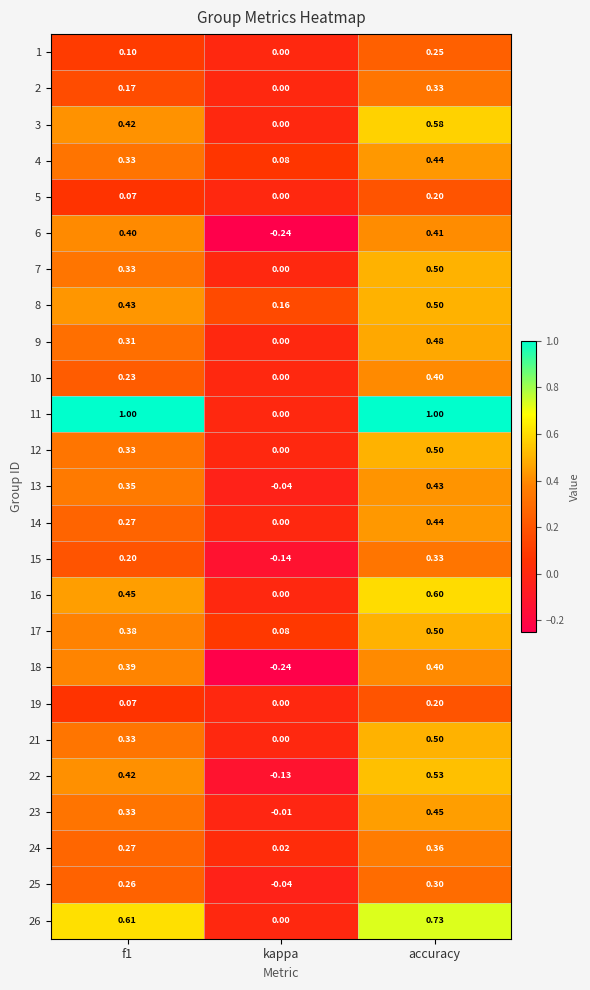

Which series changed the most between kappa and accuracy?

11